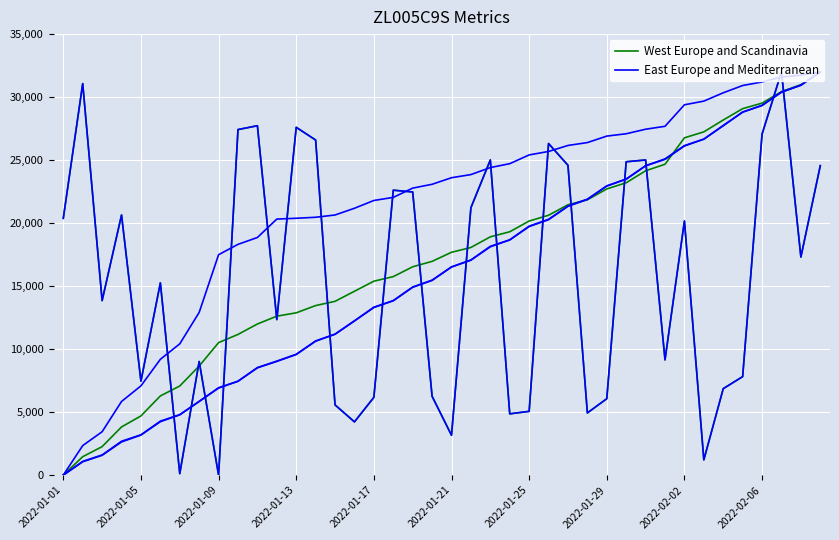

What are all the series names shown in the legend?

West Europe and Scandinavia, East Europe and Mediterranean